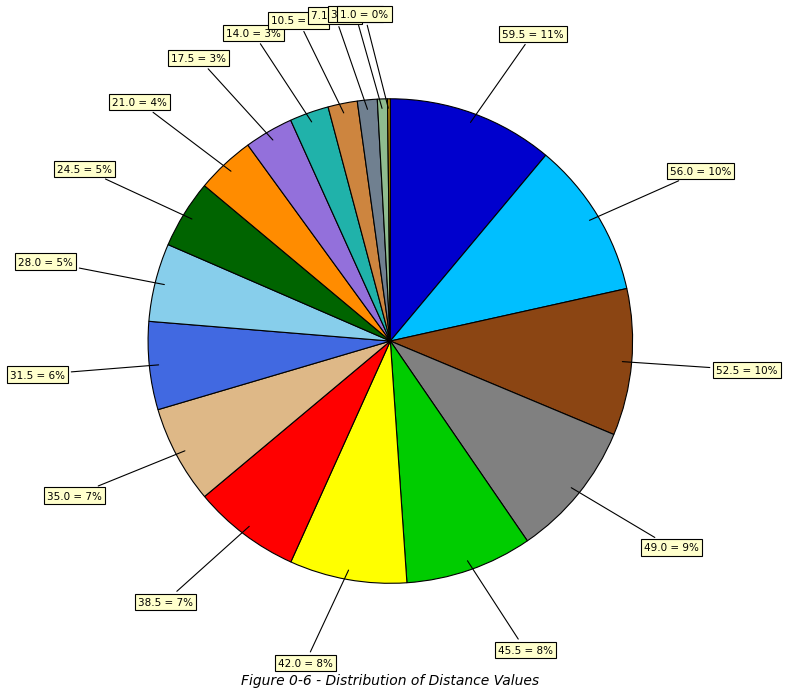

Which slice is the largest?

59.5